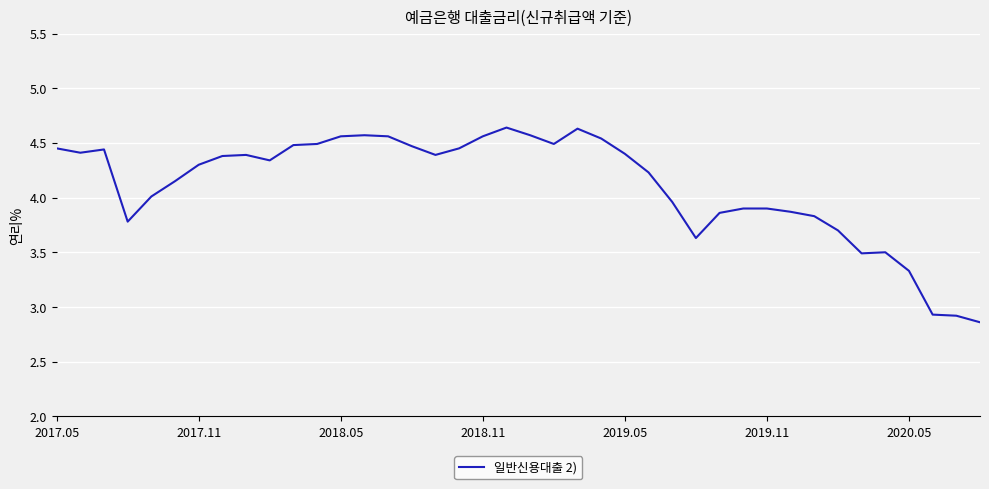

Does the chart have visible grid lines?

Yes